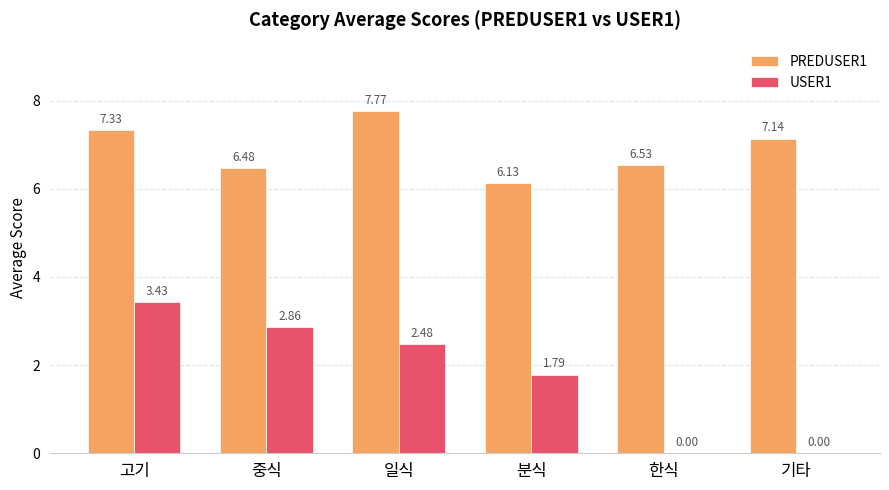

Where is PREDUSER1 nearest to the value 6?

분식